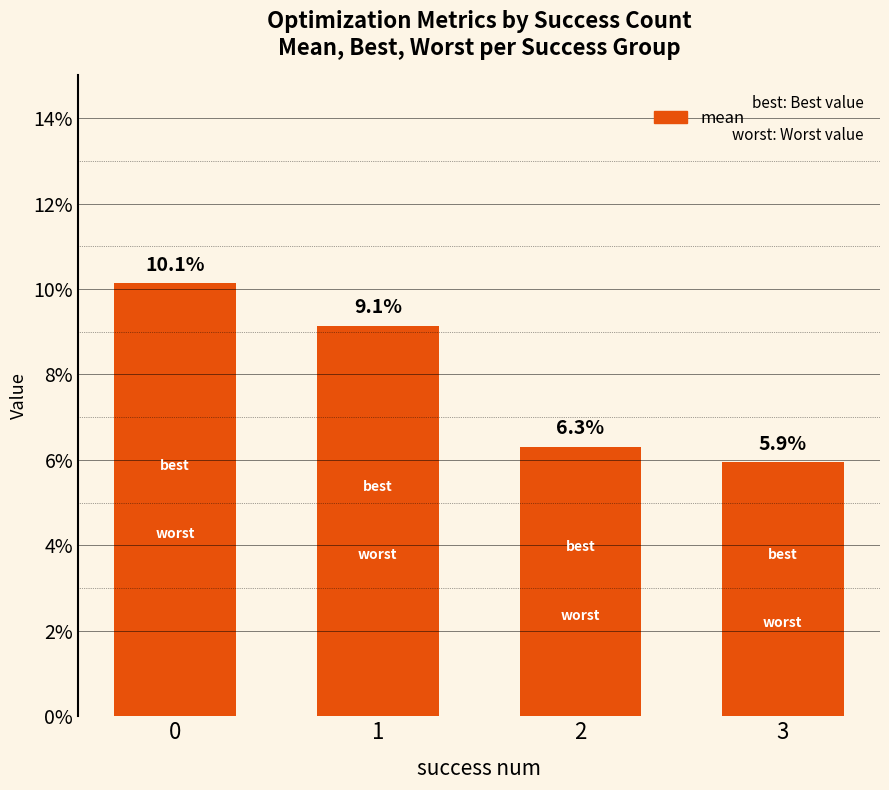

Reading right to left, what are all the values shown in this chart?

3=0.1	2=0.1	1=0.1	0=0.1